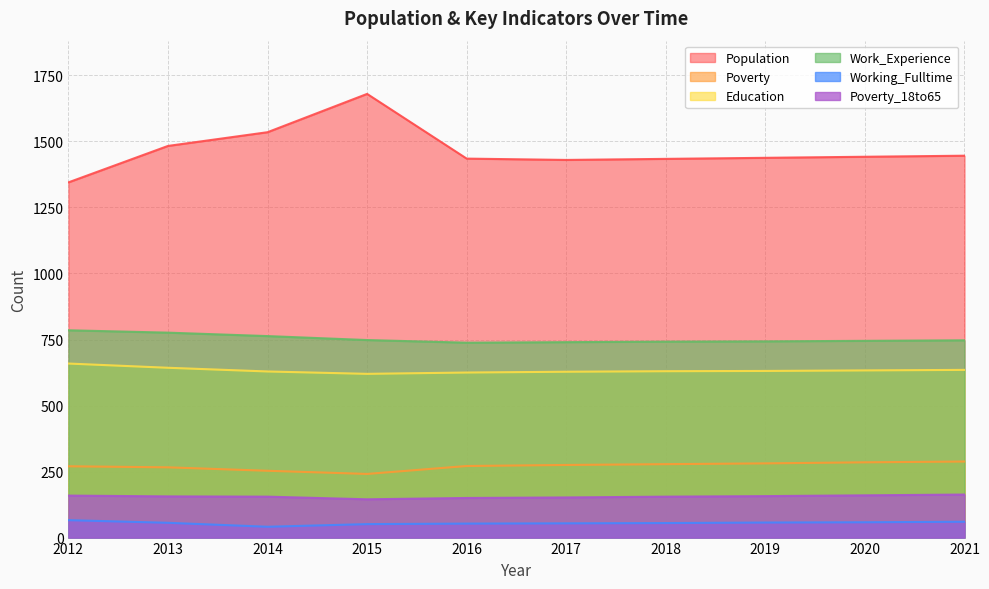

What is the sum of the Poverty values at 2021 and 2014?

541